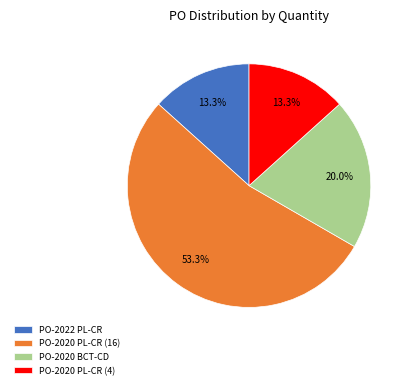

Does any single category account for the majority?

Yes